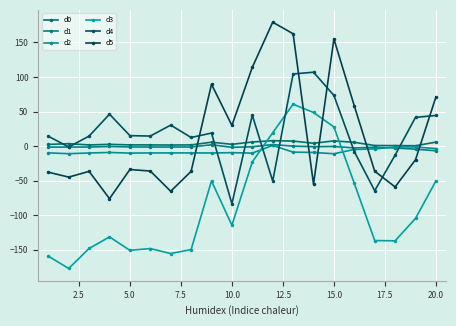

How many lines are shown in the chart?

6